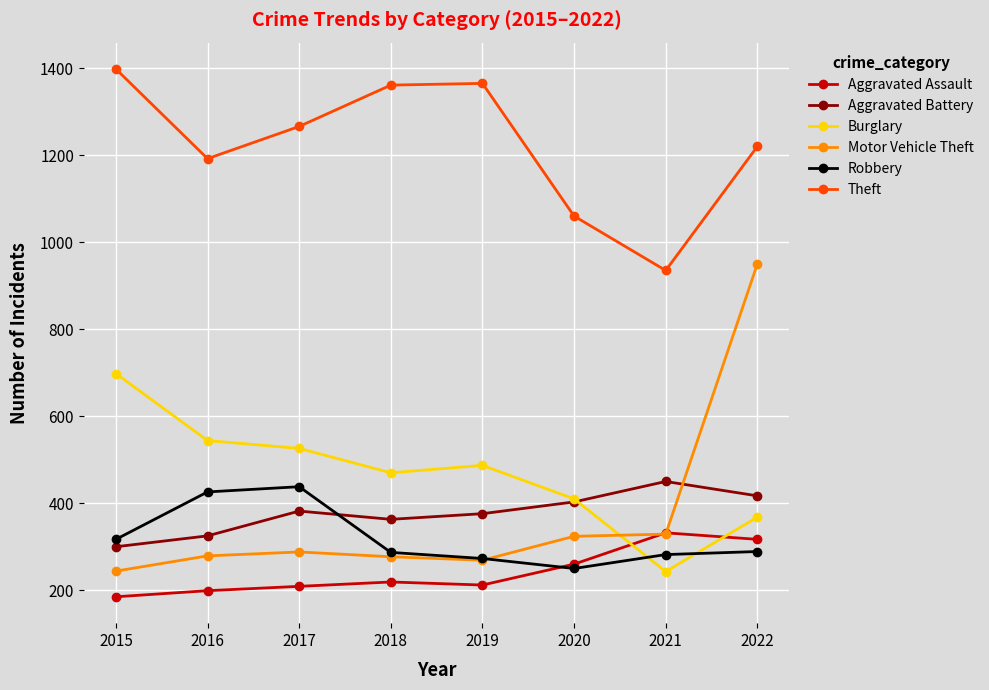

True or false: Theft and Aggravated Battery cross at least once.

False